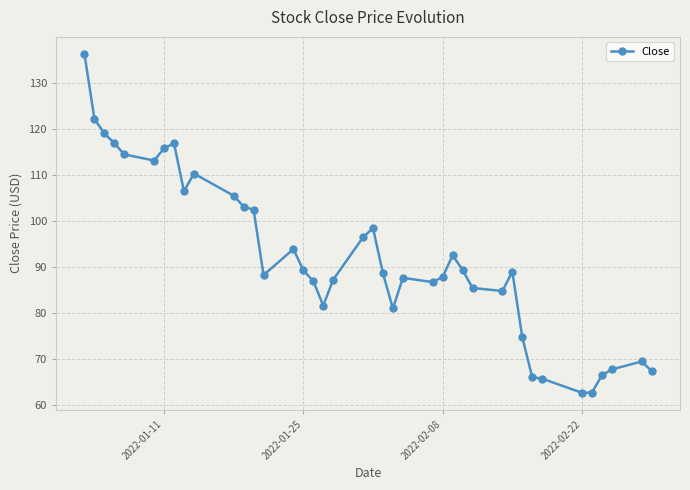

True or false: there are more than 1 points higher than both neighbors.

True